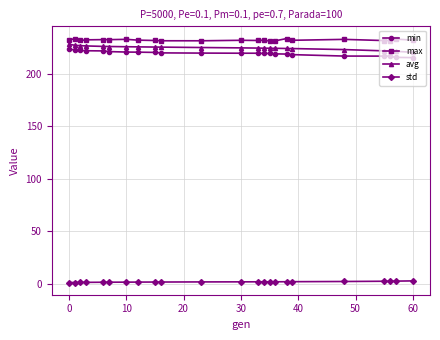

At how many categories does at least one series exceed 111?

23